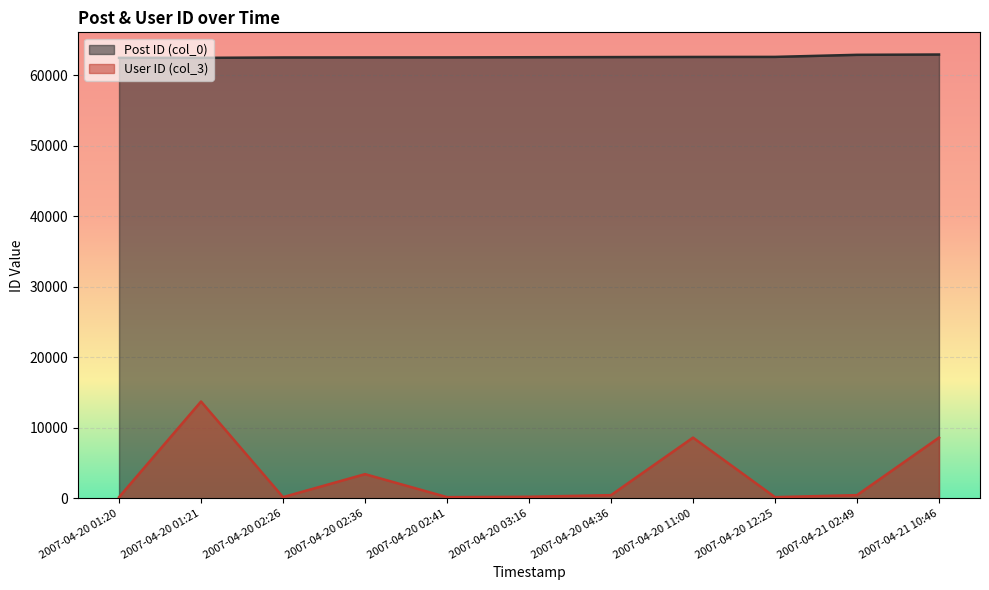

Between 2007-04-21 02:49 and 2007-04-21 10:46, which series saw the biggest shift?

User ID (col_3)